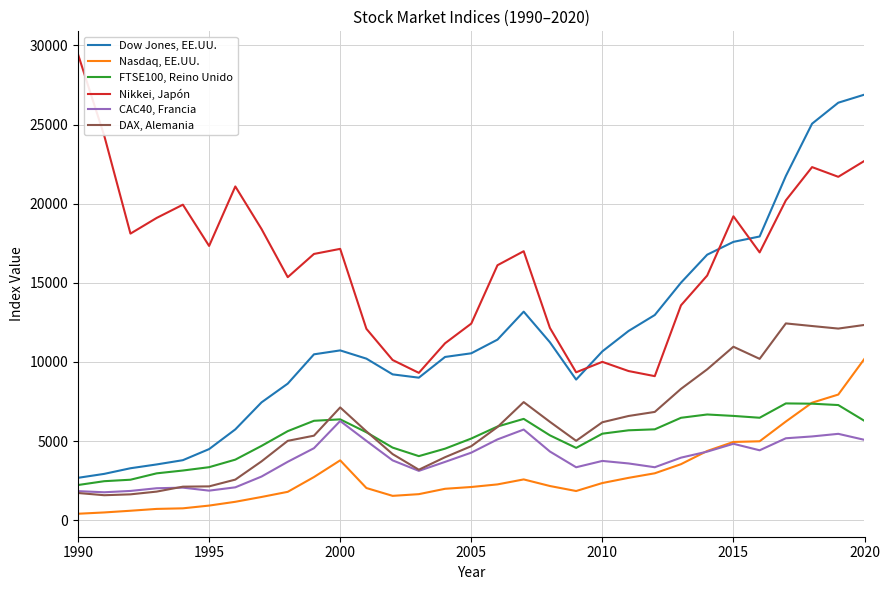

What is the minimum value for DAX, Alemania?

1579.6